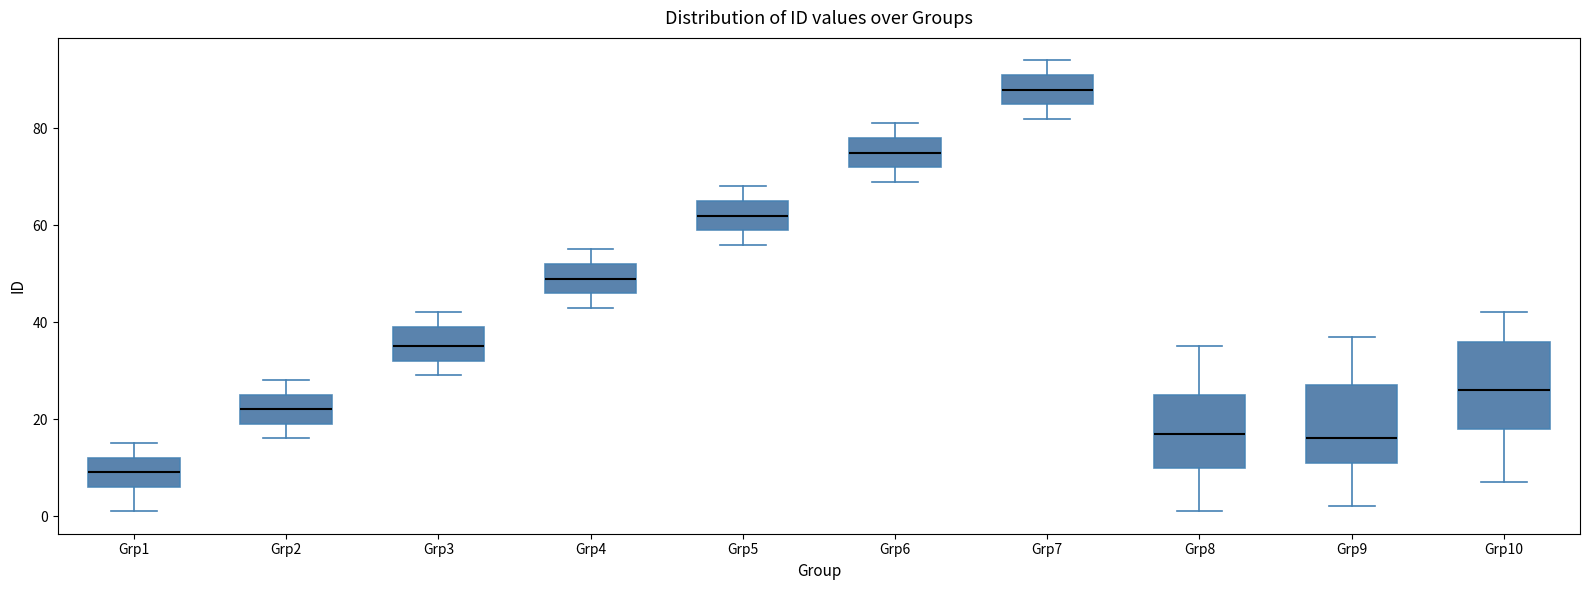

Reading left to right, read every box against the y-axis: the position of its median line, the range the box covers, and the ends of its whiskers. The values are not printed on the chart, so give them approximately, as read against the axis.

Grp1: median 10, box 6 to 12, whiskers 2 to 16
Grp2: median 22, box 20 to 26, whiskers 16 to 28
Grp3: median 36, box 32 to 40, whiskers 30 to 42
Grp4: median 50, box 46 to 52, whiskers 44 to 56
Grp5: median 62, box 60 to 66, whiskers 56 to 68
Grp6: median 76, box 72 to 78, whiskers 70 to 82
Grp7: median 88, box 86 to 92, whiskers 82 to 94
Grp8: median 18, box 10 to 26, whiskers 2 to 36
Grp9: median 16, box 12 to 28, whiskers 2 to 38
Grp10: median 26, box 18 to 36, whiskers 8 to 42